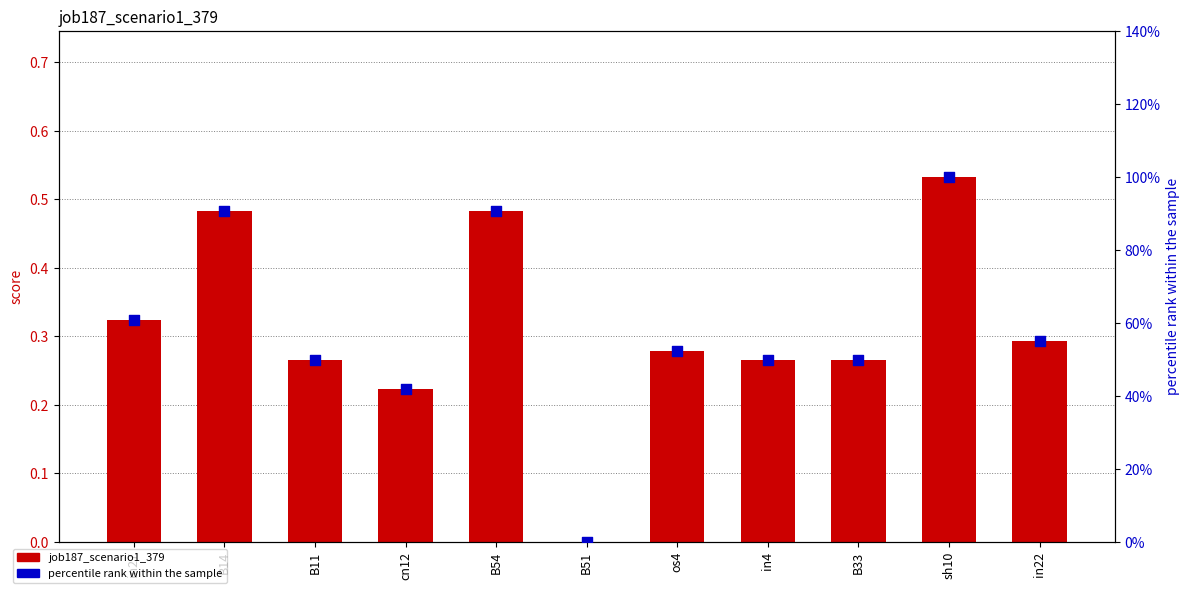

Which series has the largest total across all categories?

percentile rank within the sample